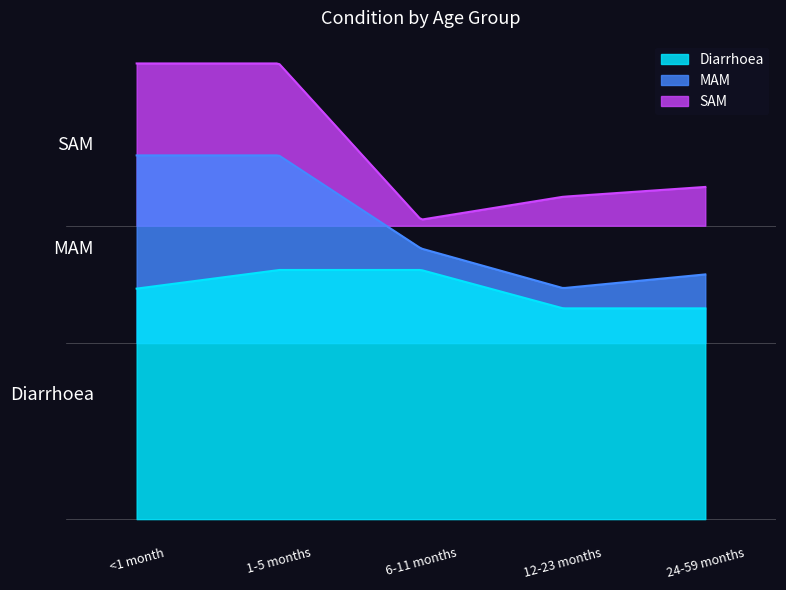

What is the approximate value of Diarrhoea at 24-59 months?

2.2